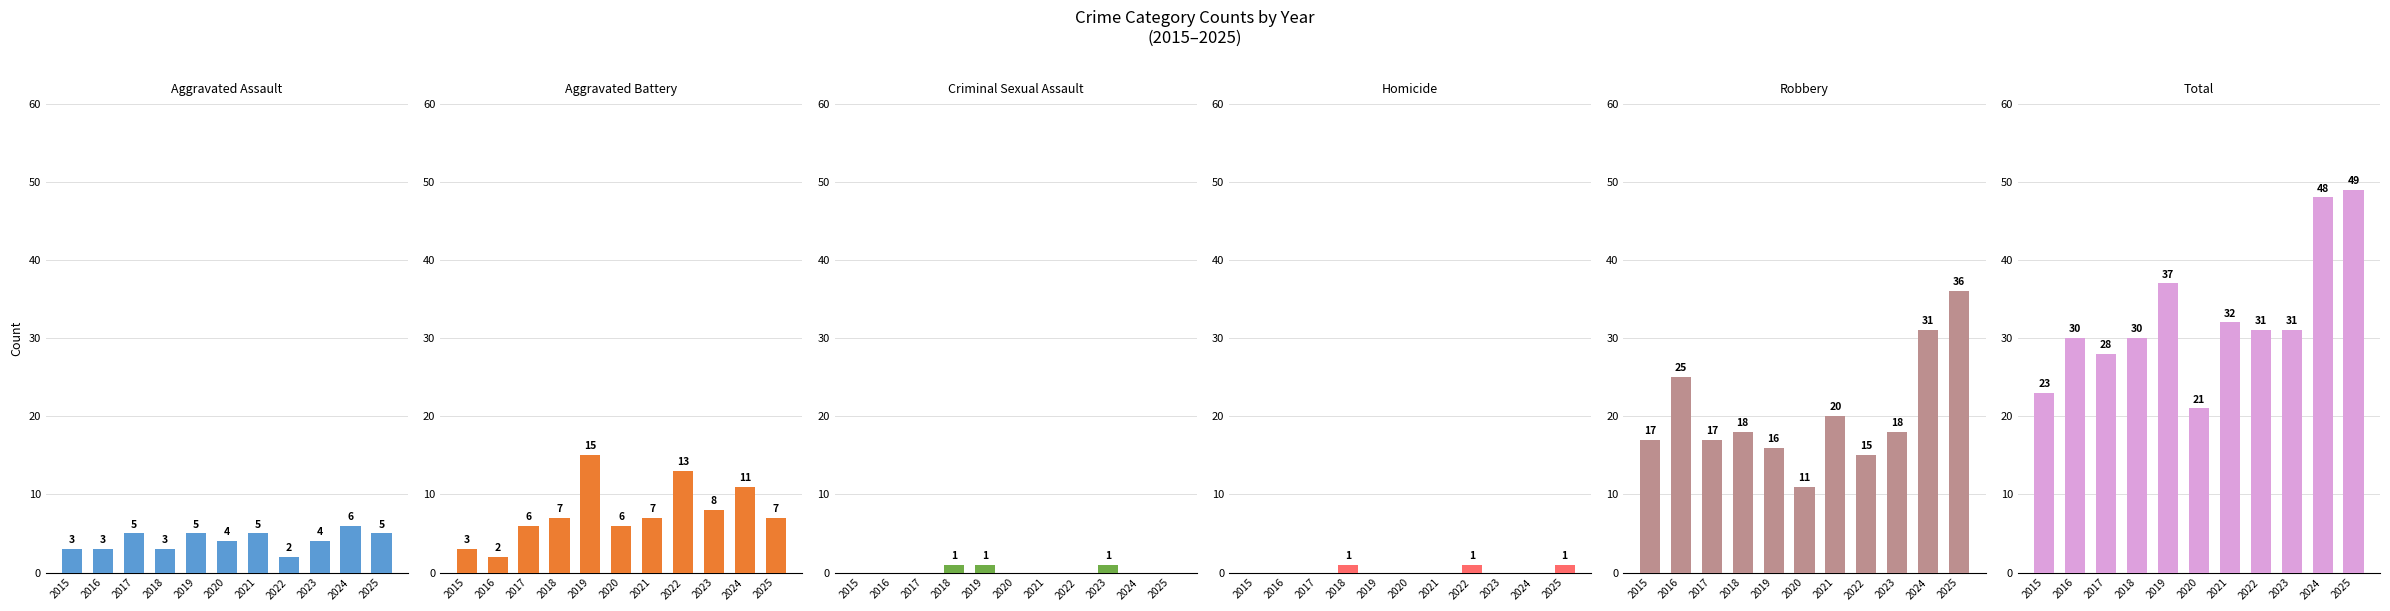

Is it true that Aggravated Assault equals 7 at 2021?

False